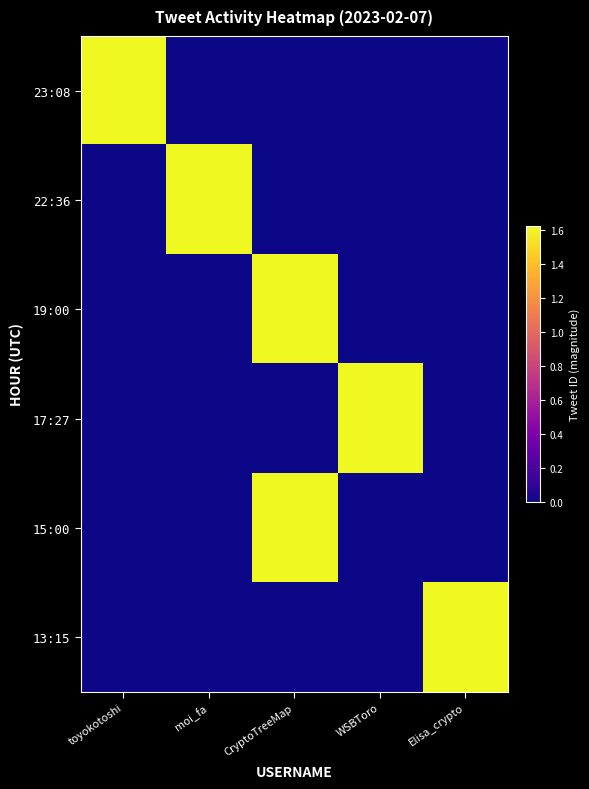

At CryptoTreeMap, list the series in order from smallest to largest.

23:08, 22:36, 17:27, 13:15, 15:00, 19:00